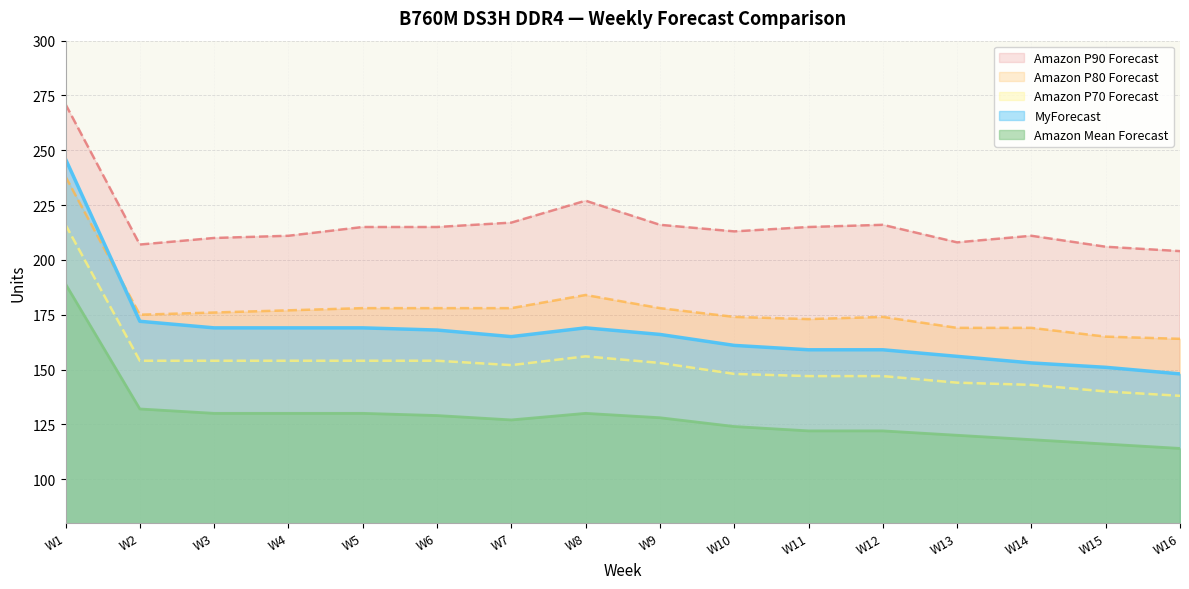

Which series has the largest range (max minus min)?

MyForecast